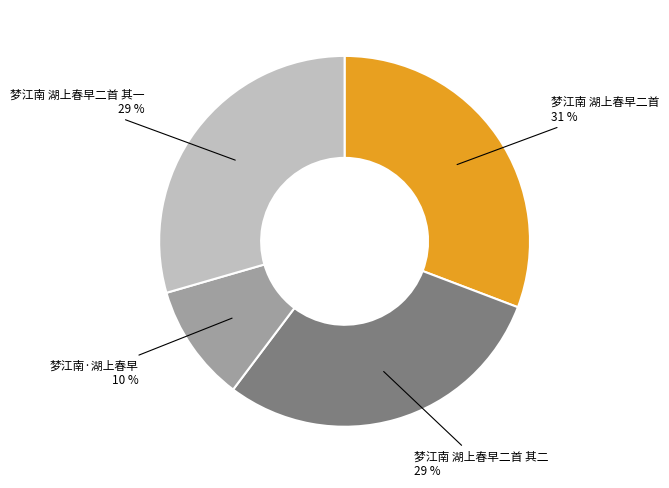

Which has a higher value, 梦江南 湖上春早二首 or 梦江南 湖上春早二首 其二?

梦江南 湖上春早二首